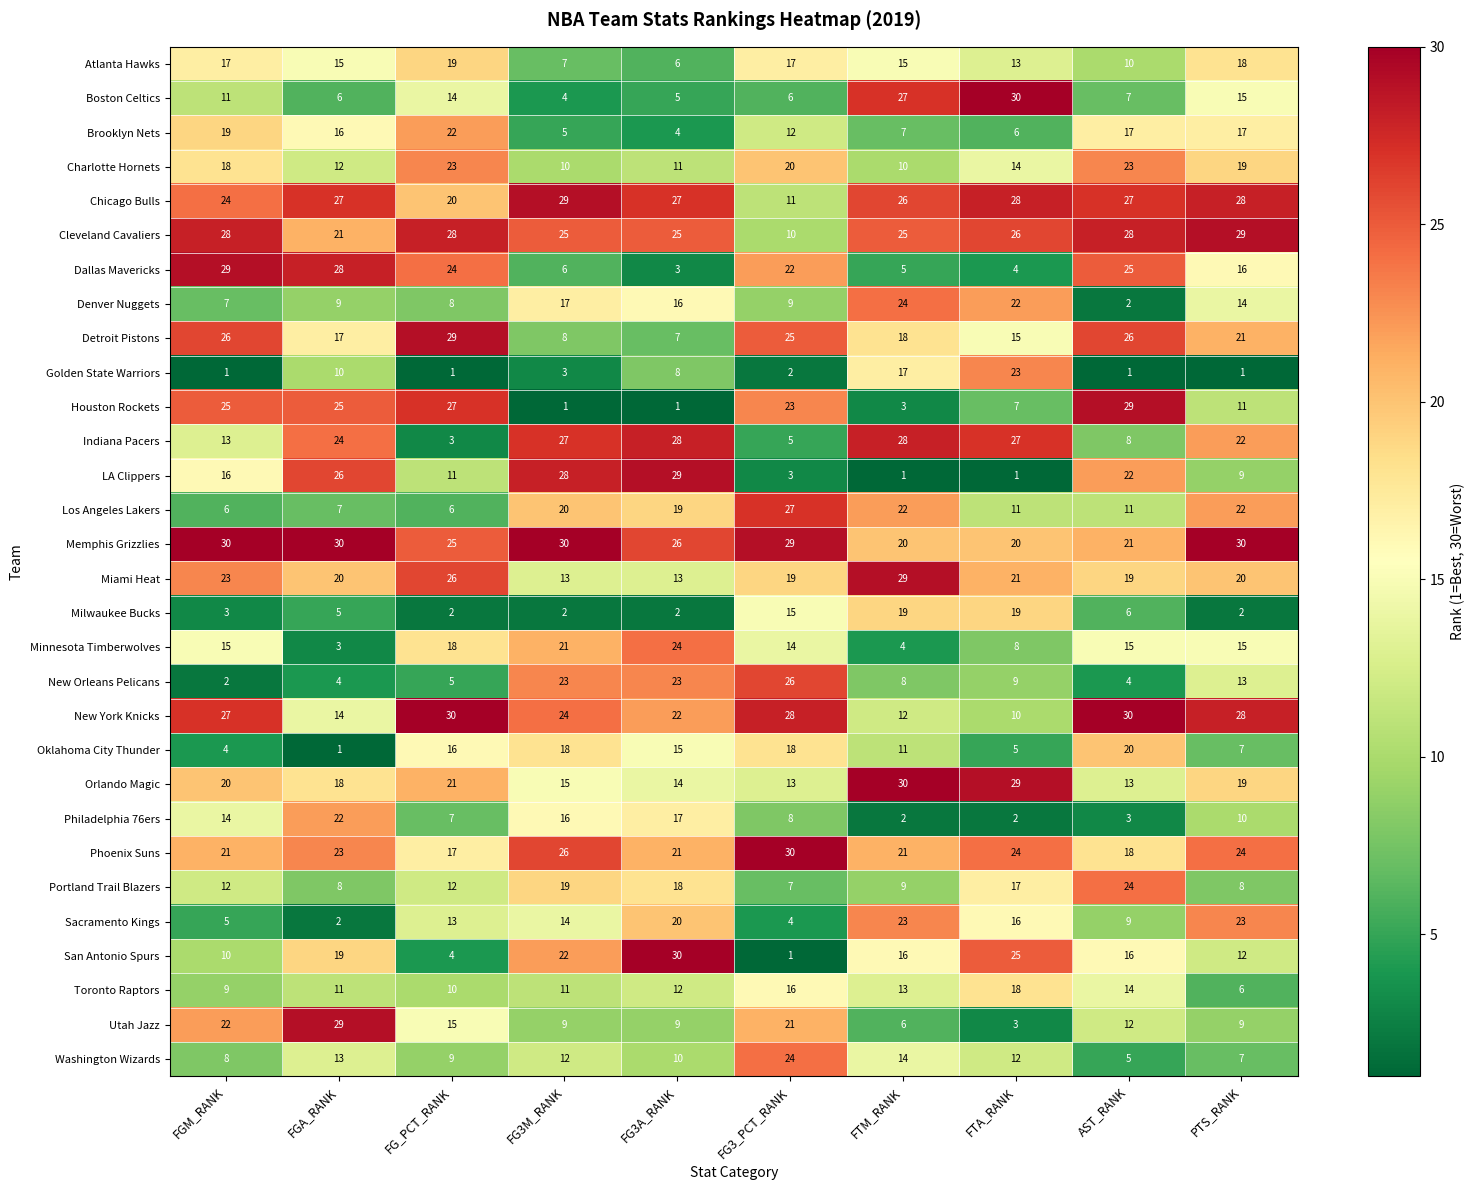

How many distinct data groups are displayed?

30